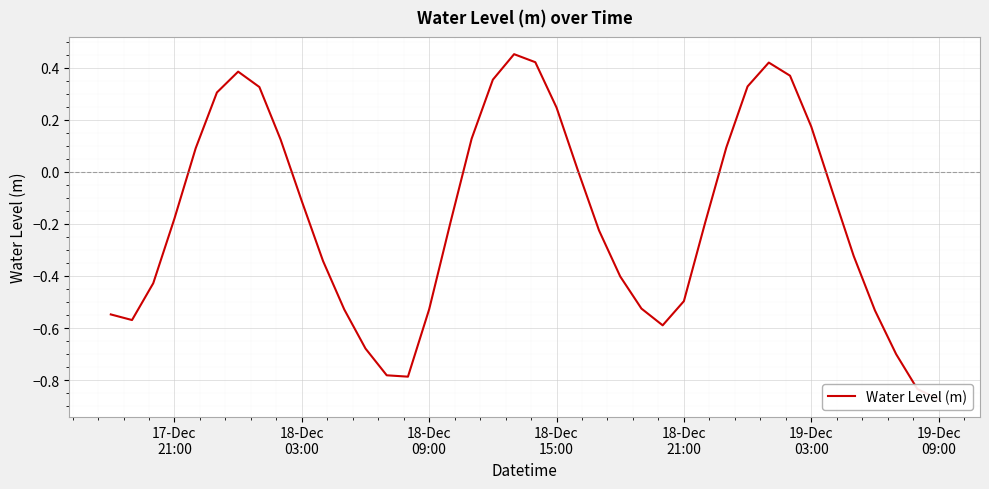

What is the minimum value shown in the chart?

-0.9